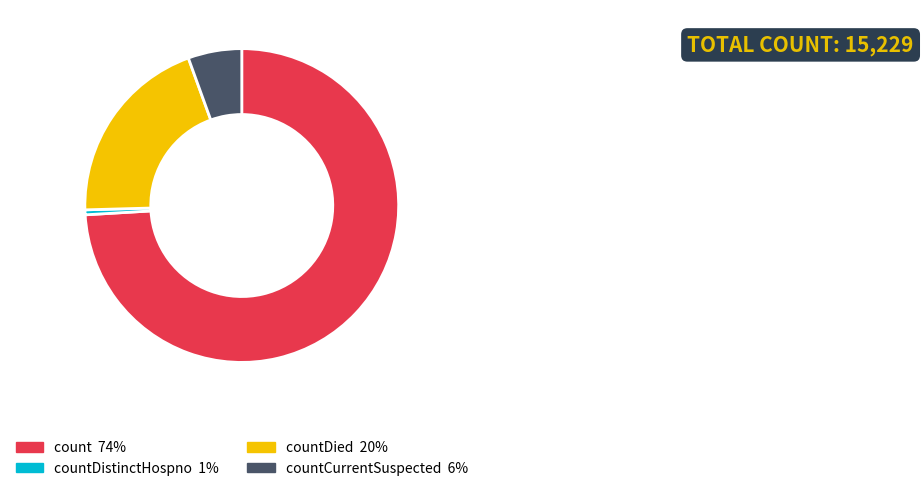

Is there a majority slice in this chart?

Yes